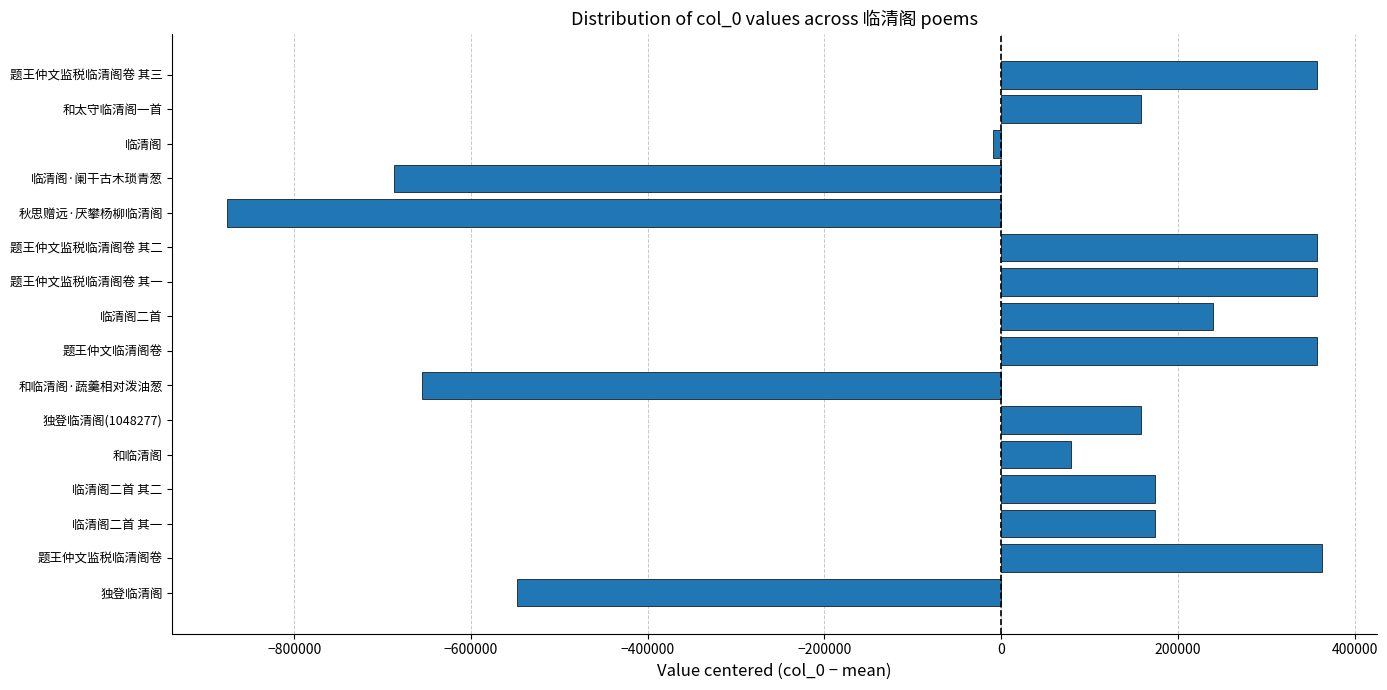

What is the difference between the maximum and minimum values?

1238881.0